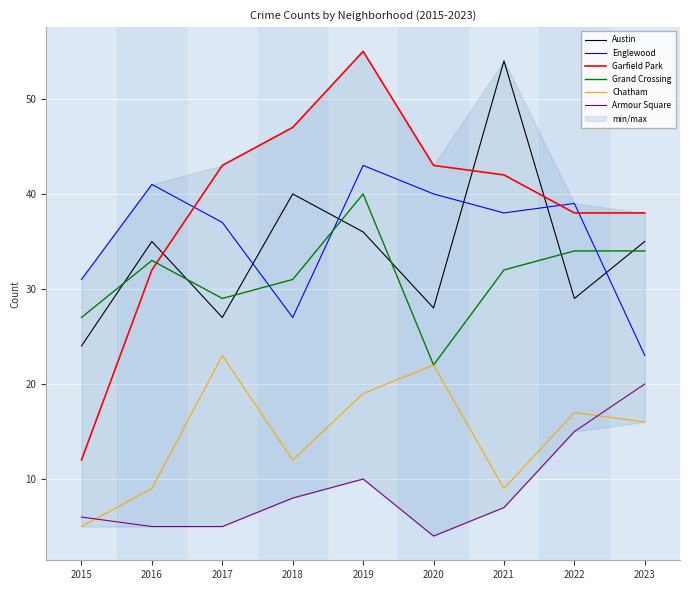

Which series has the largest total across all categories?

Garfield Park